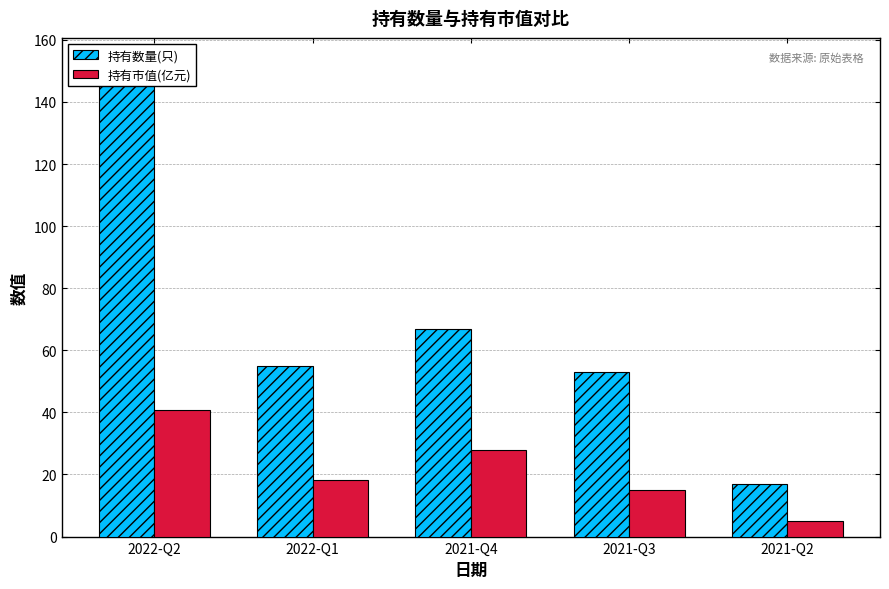

True or false: 持有市值(亿元) has a value of 8.3 at 2021-Q4.

False